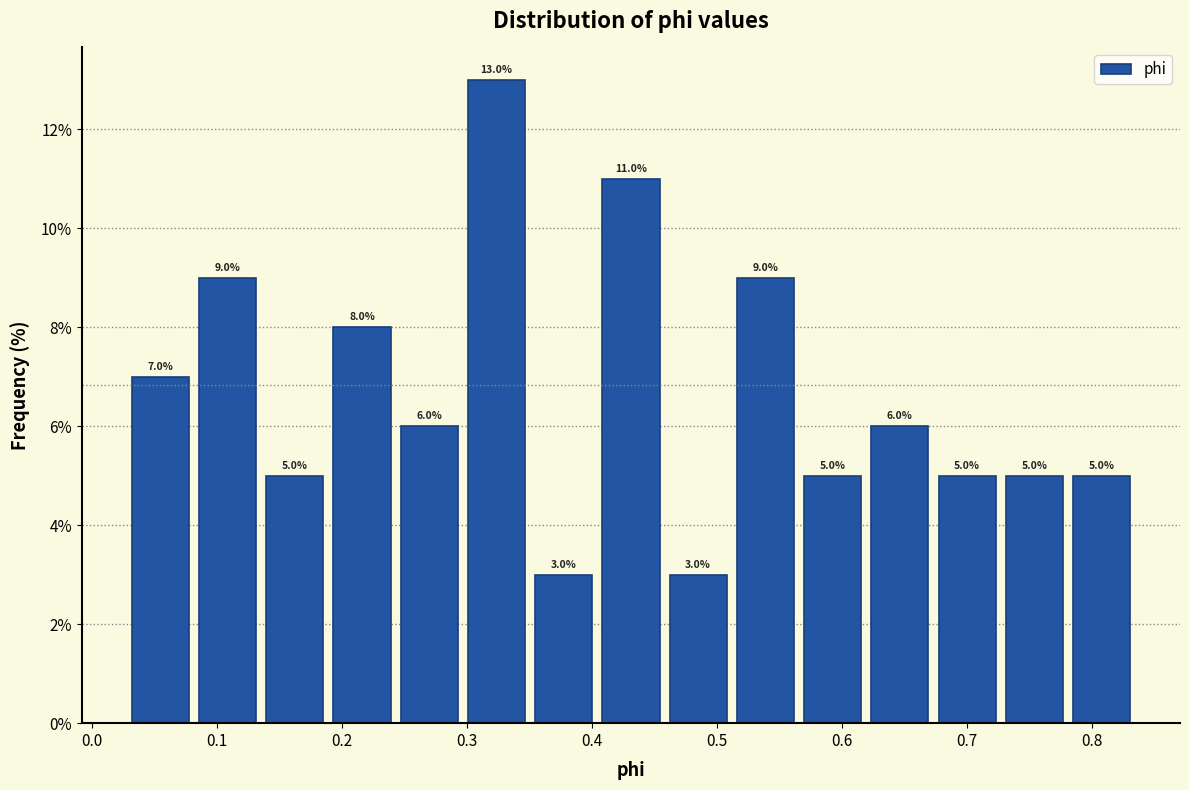

How tall is the bar that spans 0.19 to 0.24 on the x-axis? The bar edges are not printed on the chart, so give them approximately, as read against the axis.

8.0